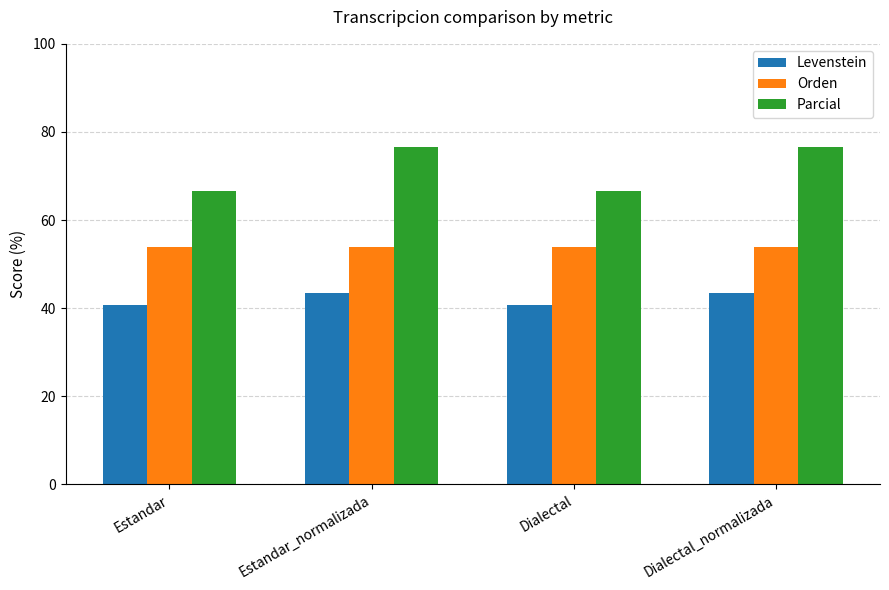

Reading right to left, transcribe all the data shown in this chart.

Levenstein: Dialectal_normalizada=43.3	Dialectal=40.6	Estandar_normalizada=43.3	Estandar=40.6
Orden: Dialectal_normalizada=53.8	Dialectal=53.8	Estandar_normalizada=53.8	Estandar=53.8
Parcial: Dialectal_normalizada=76.6	Dialectal=66.7	Estandar_normalizada=76.6	Estandar=66.7